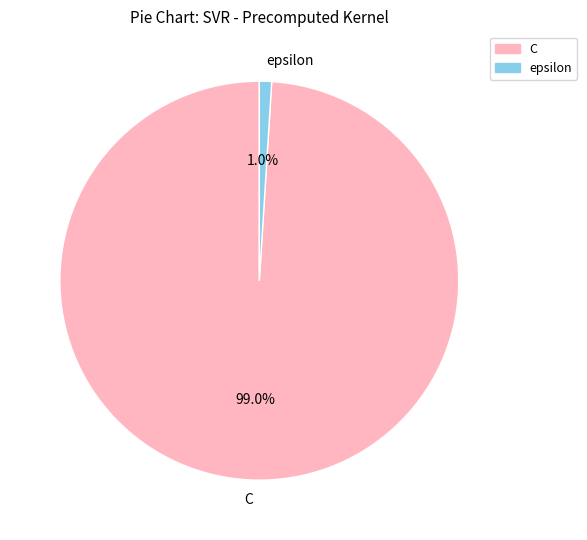

Which category has the smallest portion of the pie?

epsilon